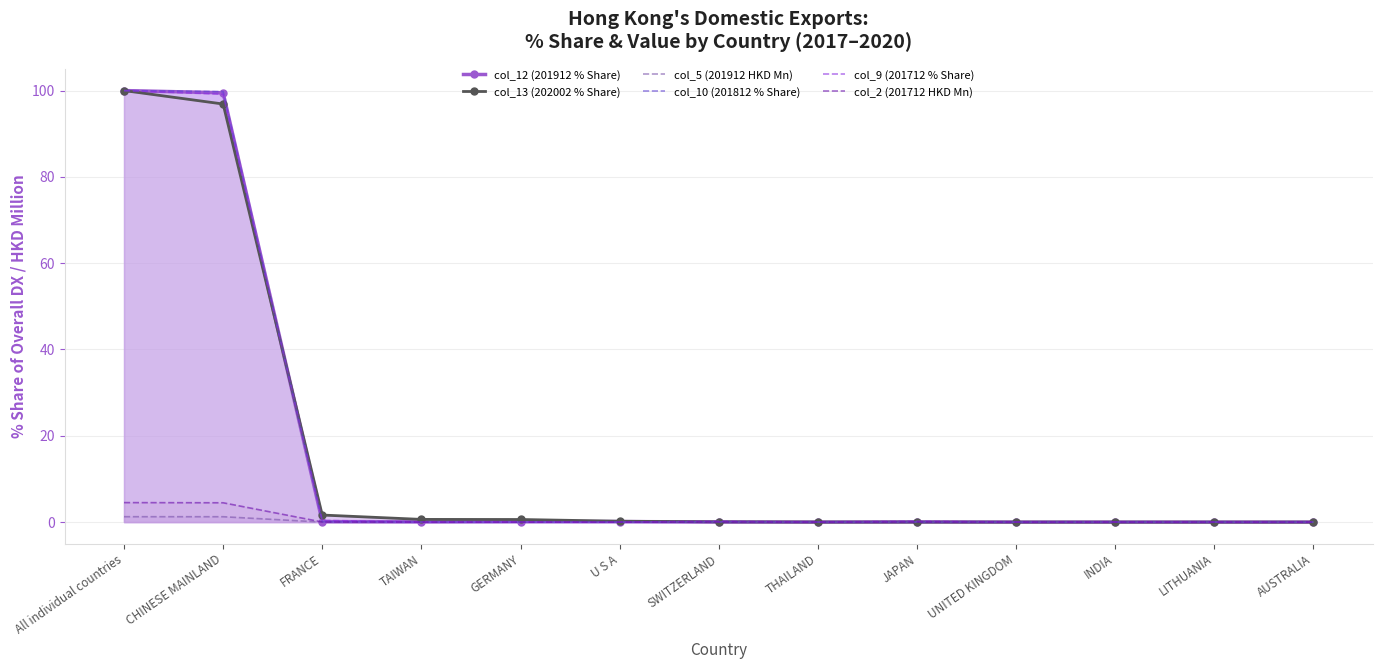

How many lines are shown in the chart?

6